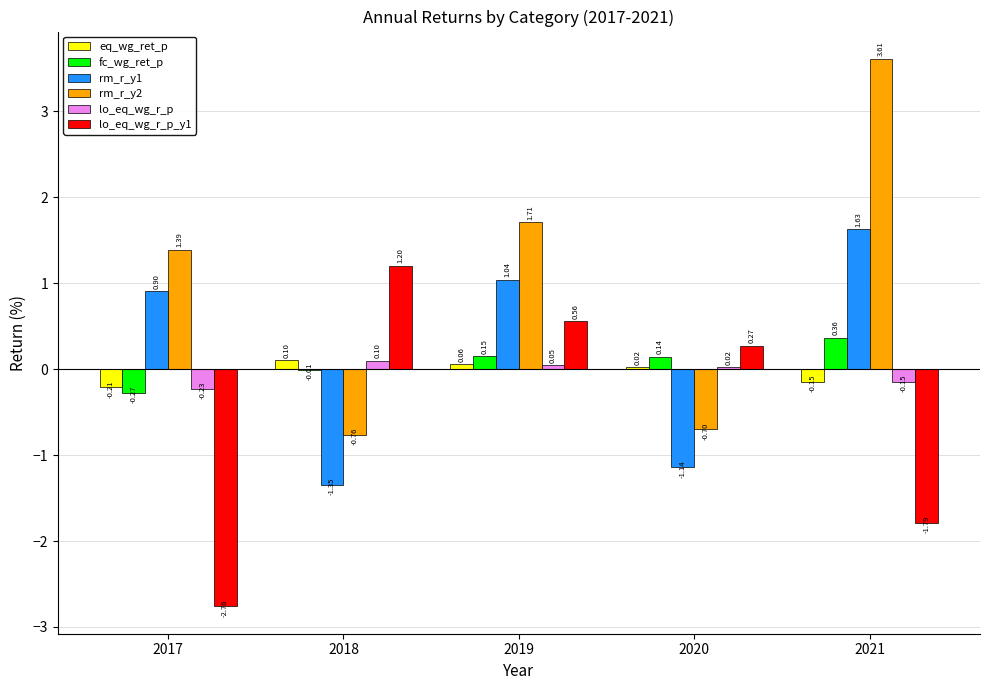

Between 2017 and 2021, which series saw the biggest shift?

rm_r_y2